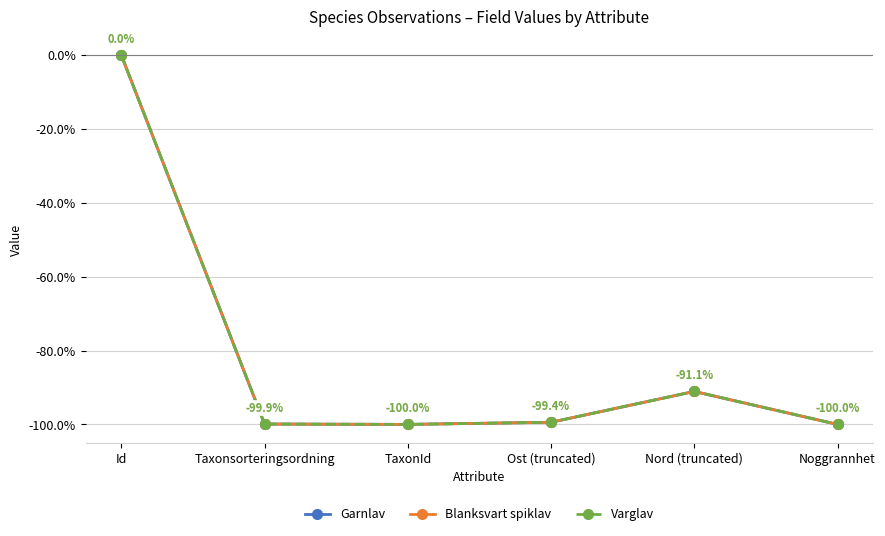

How many interior local valleys does the Blanksvart spiklav series have?

1